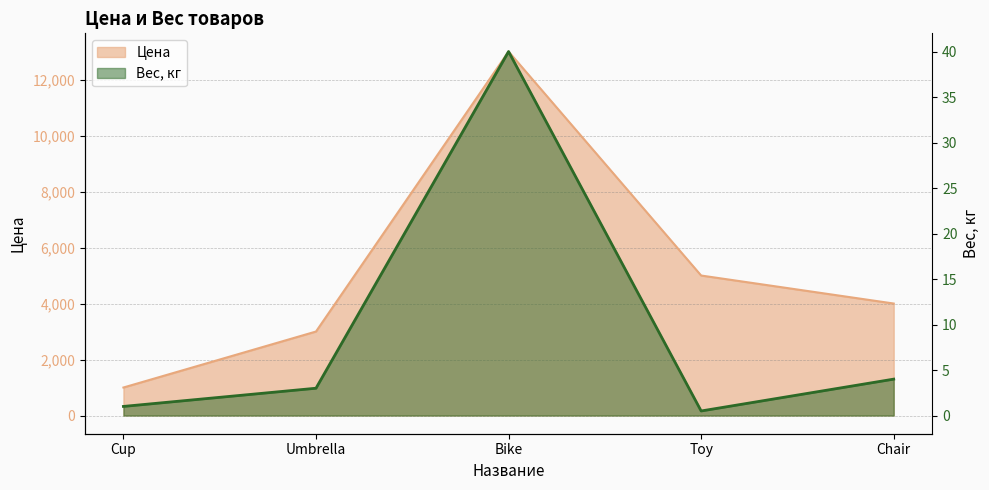

Which series has the largest range (max minus min)?

Цена